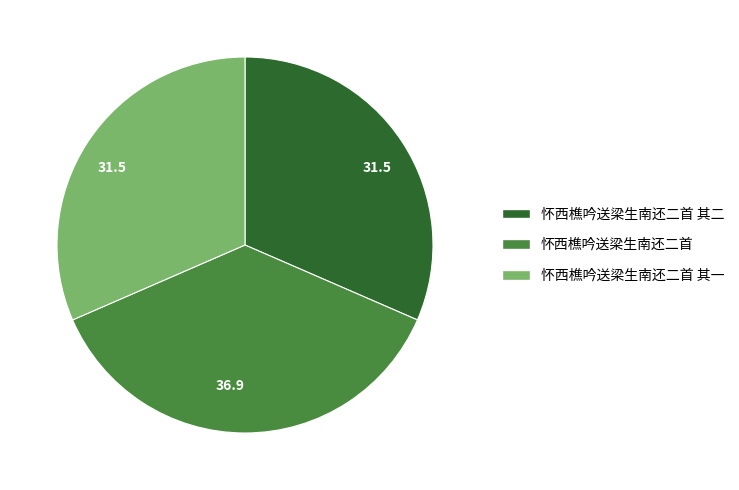

Is there any slice that represents more than half of the pie?

No